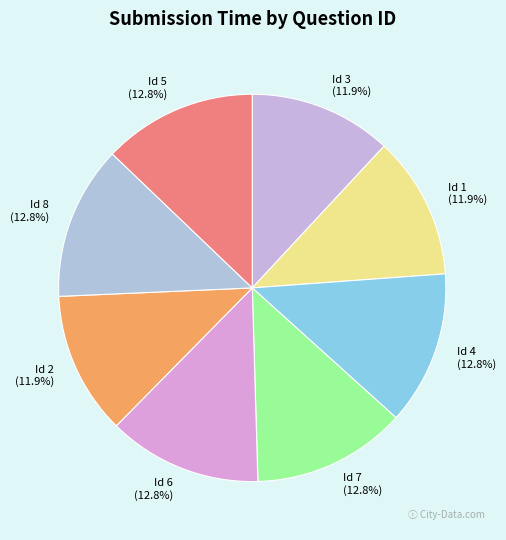

True or false: Id 8 accounts for 13% of the total.

True